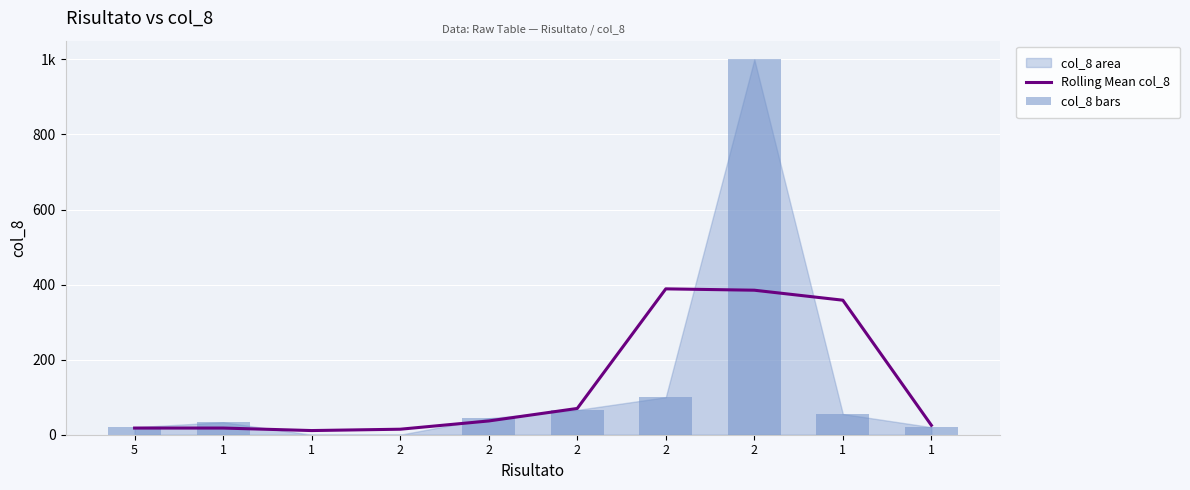

How many data points in col_8 bars are less than 44?

5